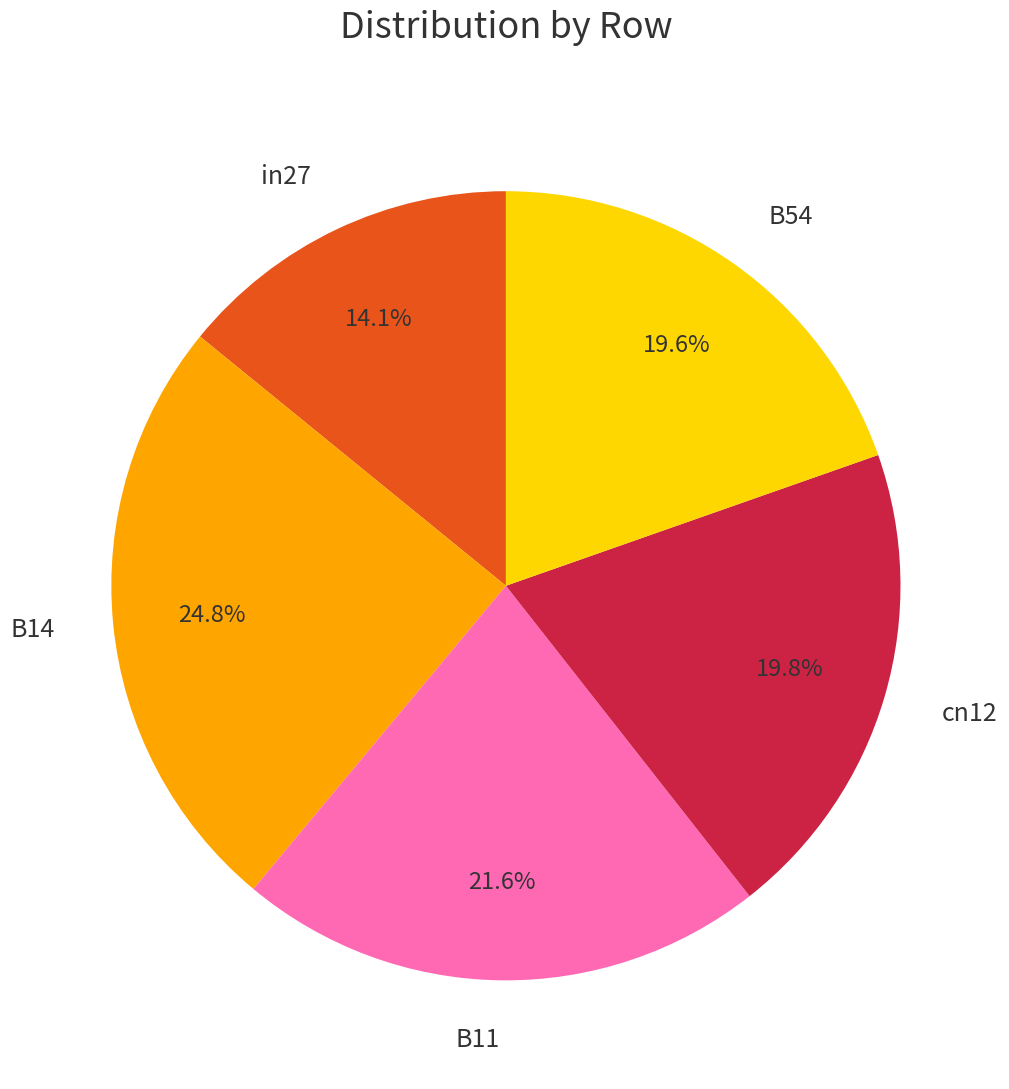

Between cn12 and B11, which is larger?

B11